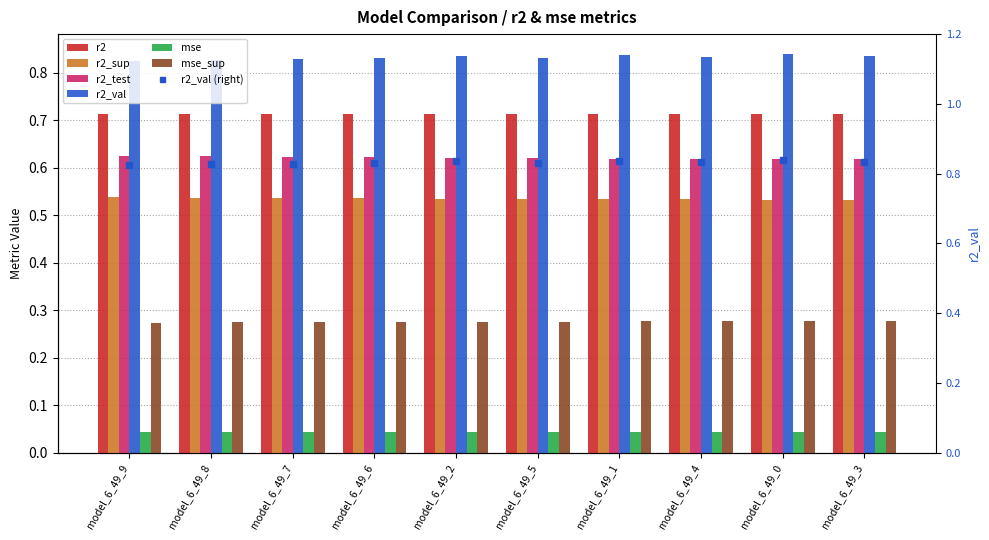

How many groups of bars are there?

10